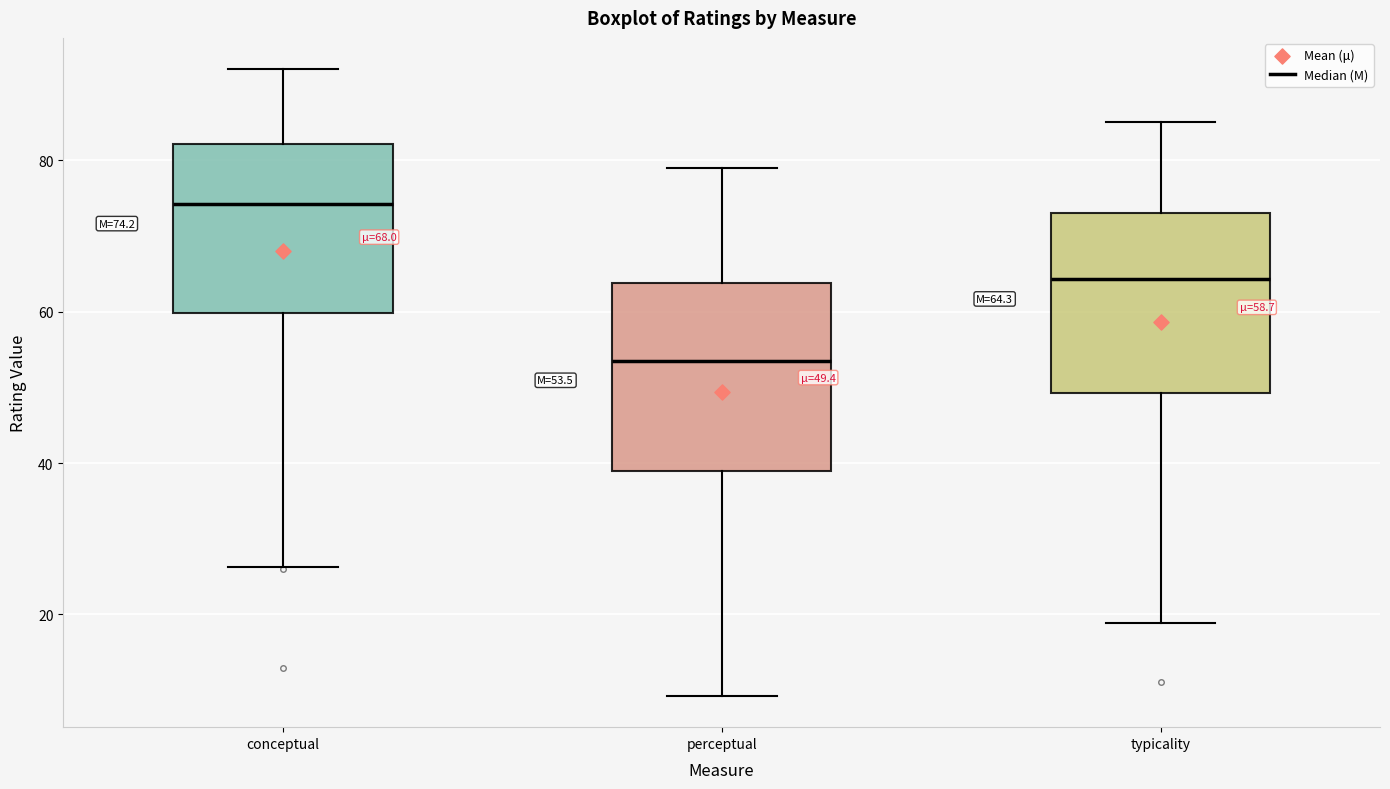

Which box's median line is the highest?

conceptual